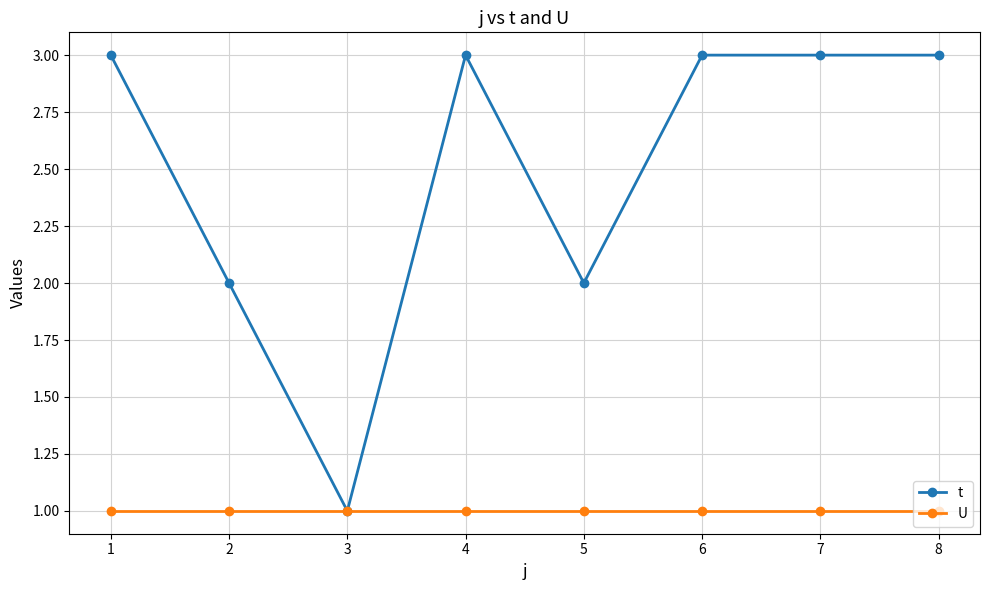

How many data points does each series have?

8